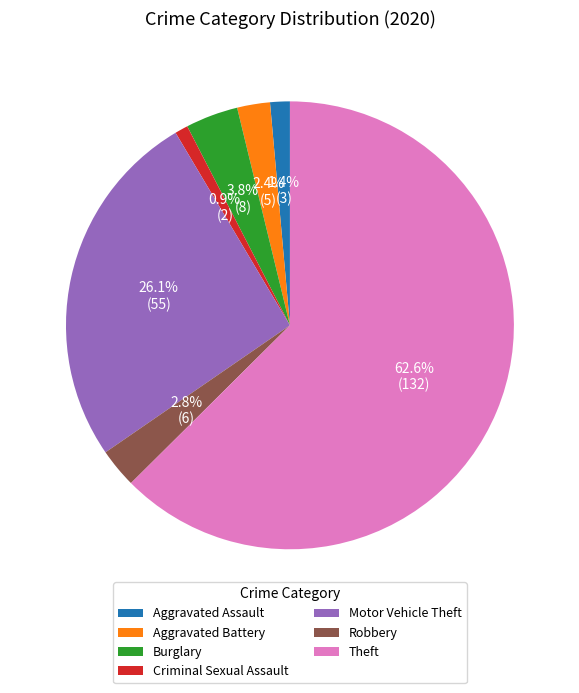

What percentage is NOT represented by Motor Vehicle Theft?

73.9%